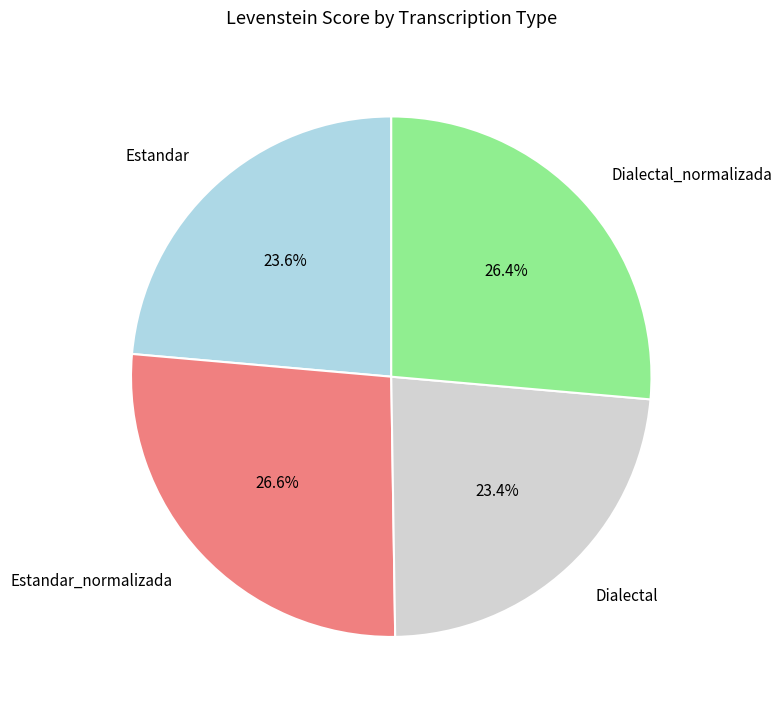

Count the number of slices in the pie.

4